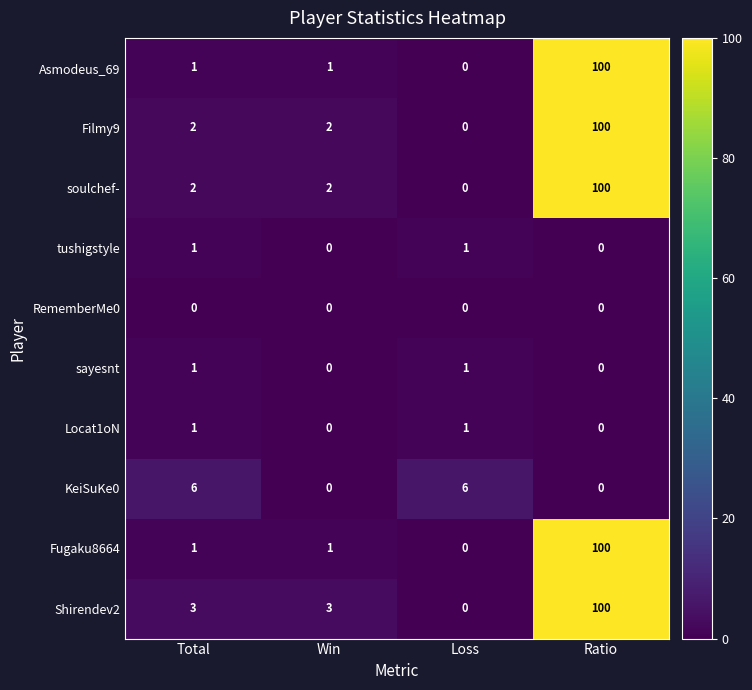

What is the maximum value shown in the chart?

100